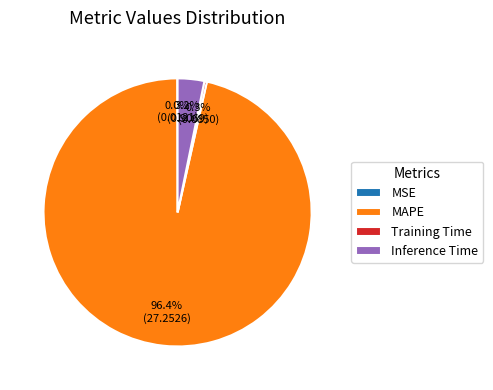

What is the largest slice in the pie chart?

MAPE